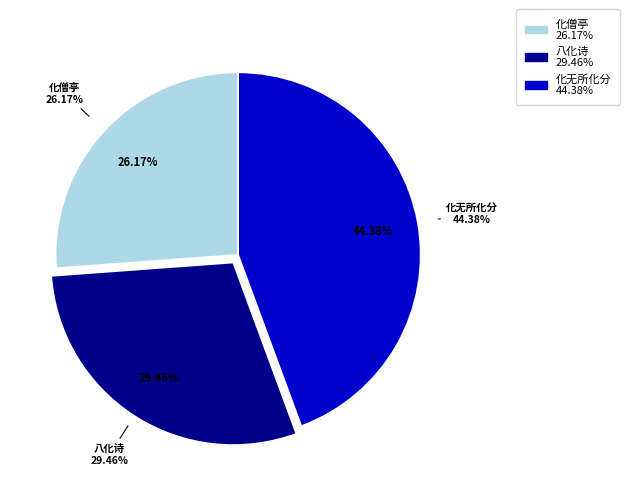

Is there any slice that represents more than half of the pie?

No